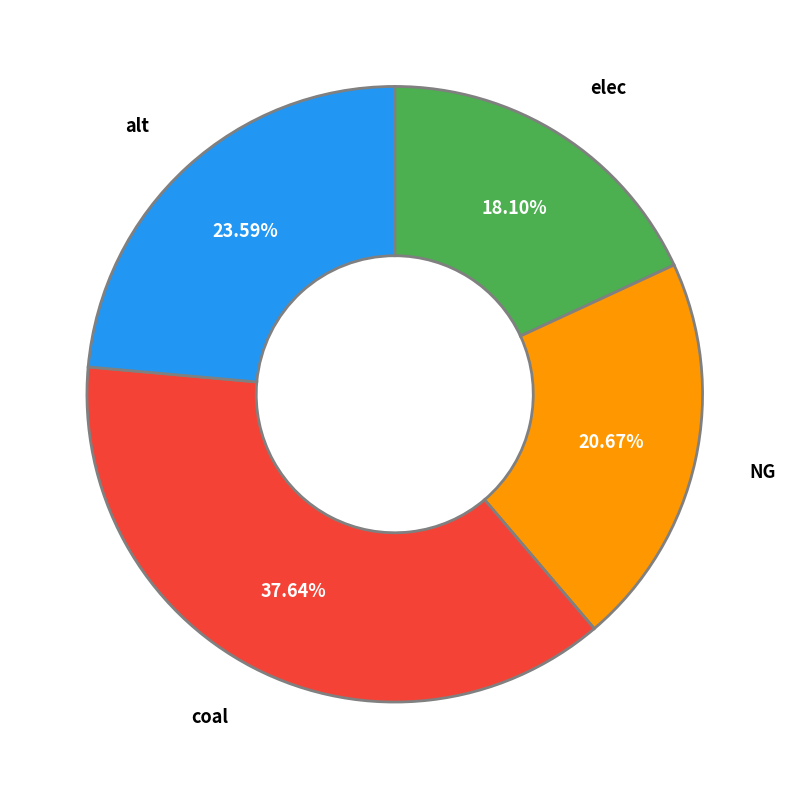

Is there any slice that represents more than half of the pie?

No